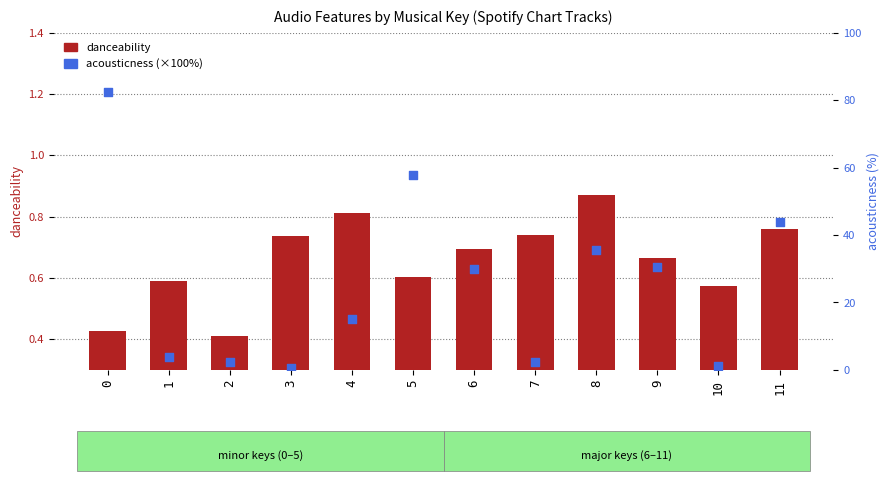

Which series has the largest total across all categories?

acousticness (×100)